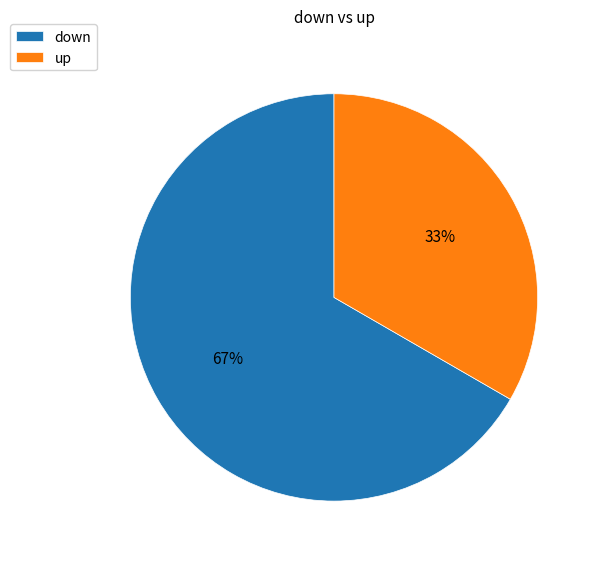

Is the sum of down and up greater than half?

Yes